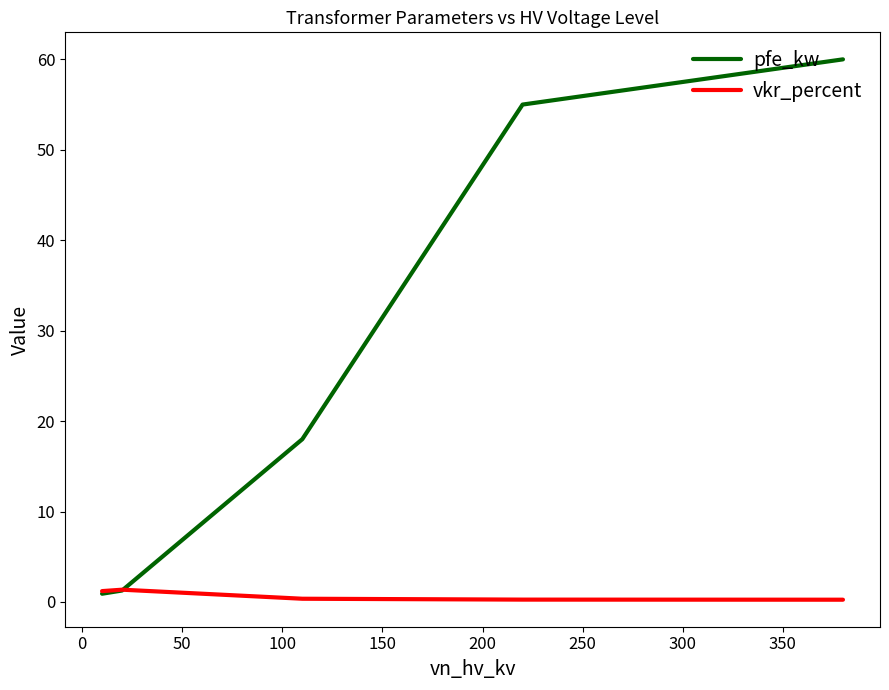

Rank the series by their maximum value, from lowest to highest.

vkr_percent, pfe_kw